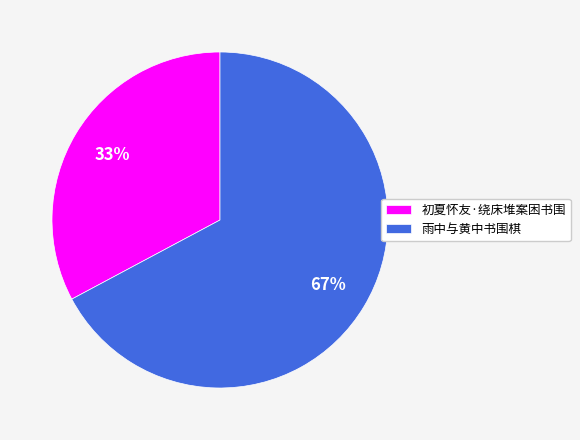

Count the number of slices in the pie.

2